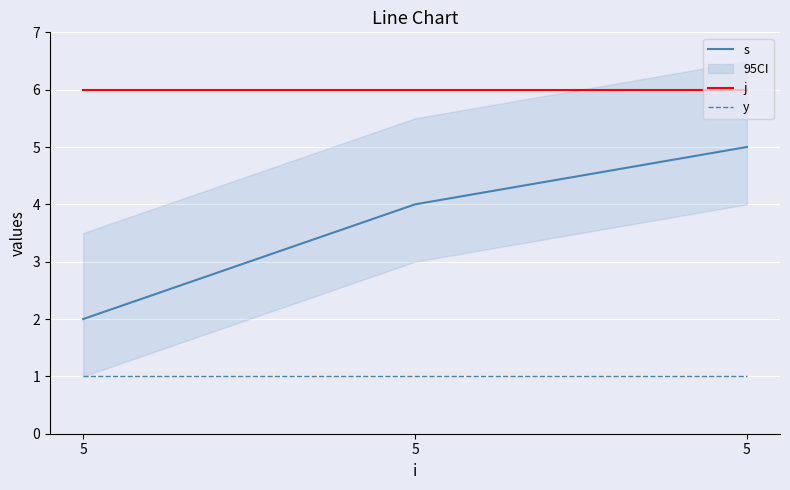

Which series has the largest total across all categories?

j